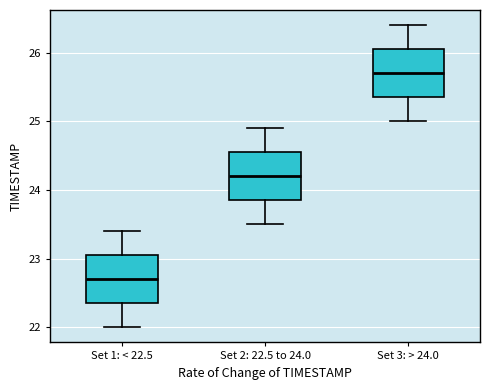

Reading left to right, read every box against the y-axis: the position of its median line, the range the box covers, and the ends of its whiskers. The values are not printed on the chart, so give them approximately, as read against the axis.

Set 1: < 22.5: median 22.7, box 22.4 to 23.1, whiskers 22.0 to 23.4
Set 2: 22.5 to 24.0: median 24.2, box 23.9 to 24.6, whiskers 23.5 to 24.9
Set 3: > 24.0: median 25.7, box 25.4 to 26.1, whiskers 25.0 to 26.4